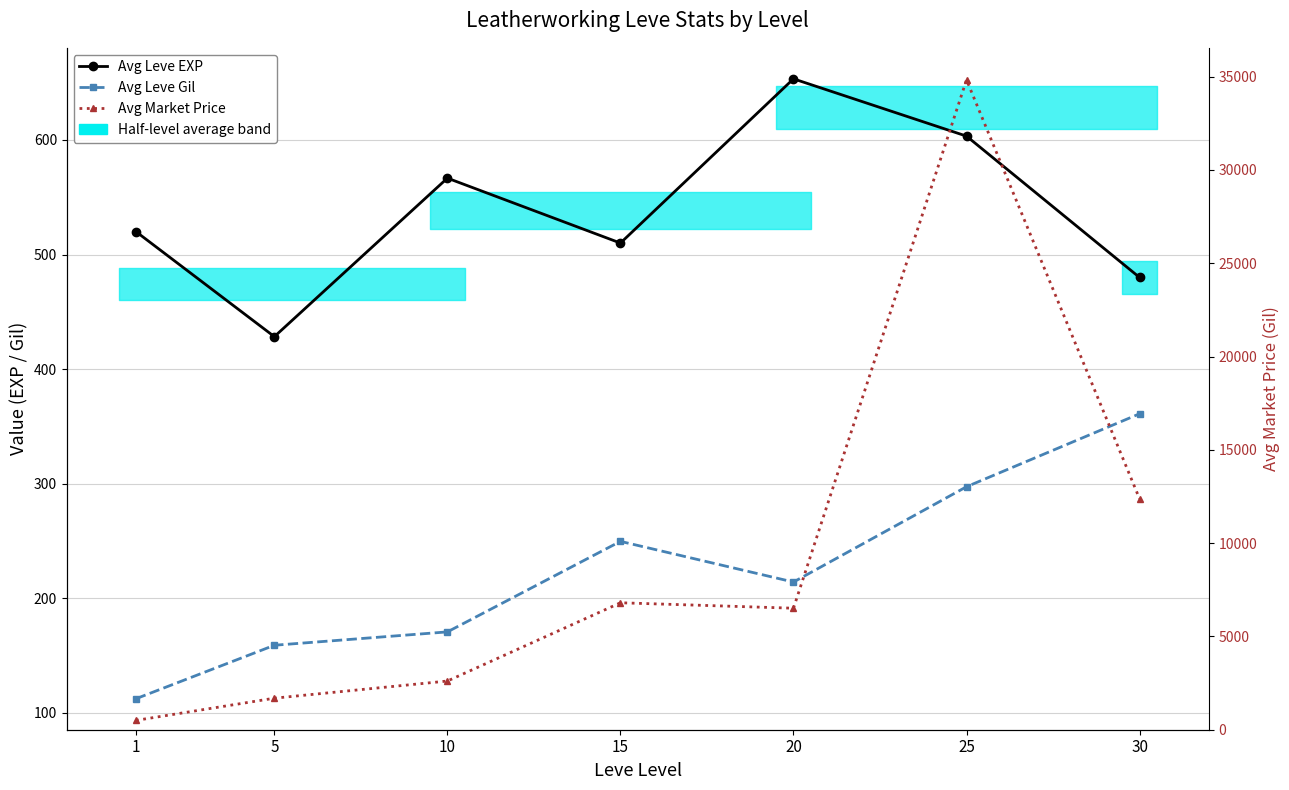

At 10, list the series in order from largest to smallest.

Avg Market Price, Avg Leve EXP, Avg Leve Gil